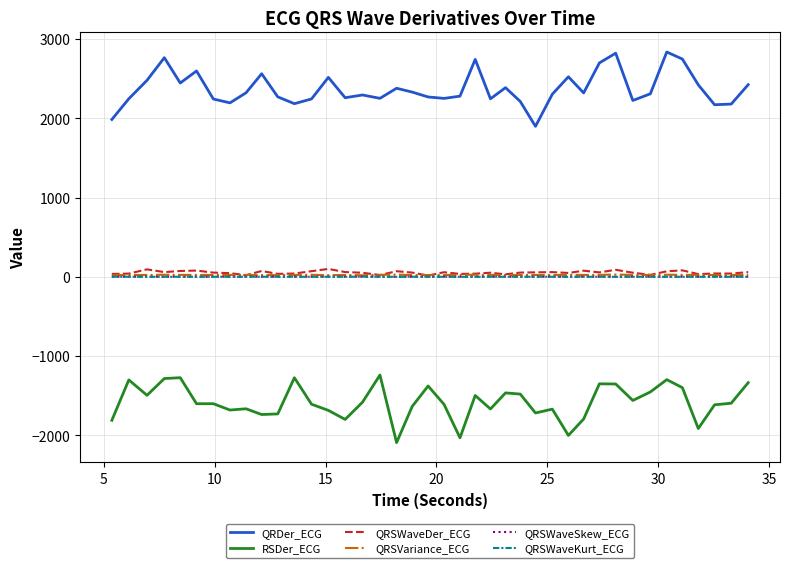

Which series has the largest total across all categories?

QRDer_ECG